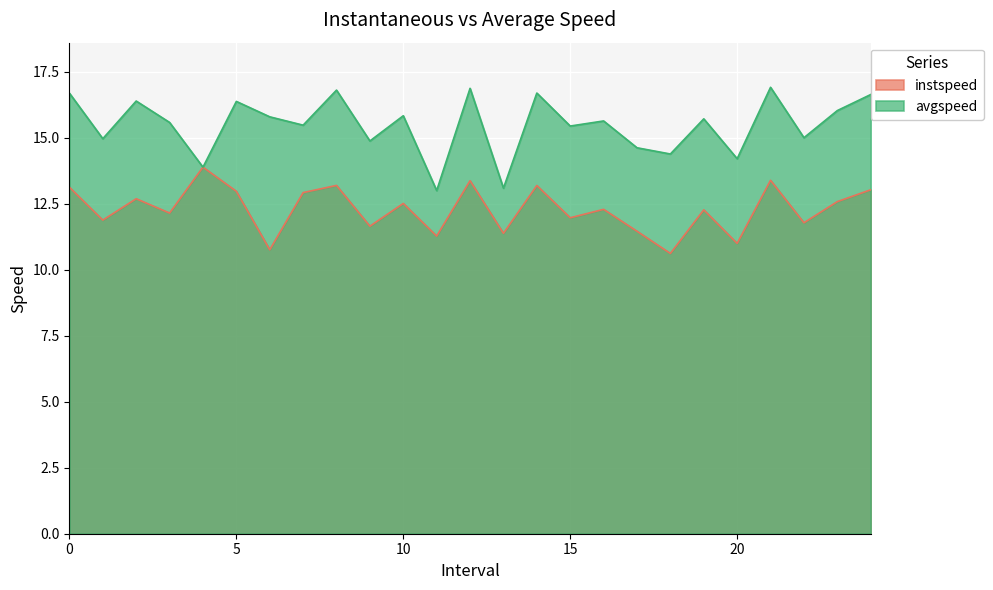

Reading left to right, list all the values displayed in this chart.

instspeed: 0.0=13.1	1.0=11.9	2.0=12.7	3.0=12.2	4.0=13.9	5.0=13.0	6.0=10.8	7.0=12.9	8.0=13.2	9.0=11.7	10.0=12.5	11.0=11.3	12.0=13.4	13.0=11.4	14.0=13.2	15.0=12.0	16.0=12.3	17.0=11.5	18.0=10.6	19.0=12.3	20.0=11.0	21.0=13.4	22.0=11.8	23.0=12.6	24.0=13.0
avgspeed: 0.0=16.7	1.0=15.0	2.0=16.4	3.0=15.6	4.0=13.9	5.0=16.4	6.0=15.8	7.0=15.5	8.0=16.8	9.0=14.9	10.0=15.8	11.0=13.0	12.0=16.9	13.0=13.1	14.0=16.7	15.0=15.4	16.0=15.6	17.0=14.6	18.0=14.4	19.0=15.7	20.0=14.2	21.0=16.9	22.0=15.0	23.0=16.0	24.0=16.6